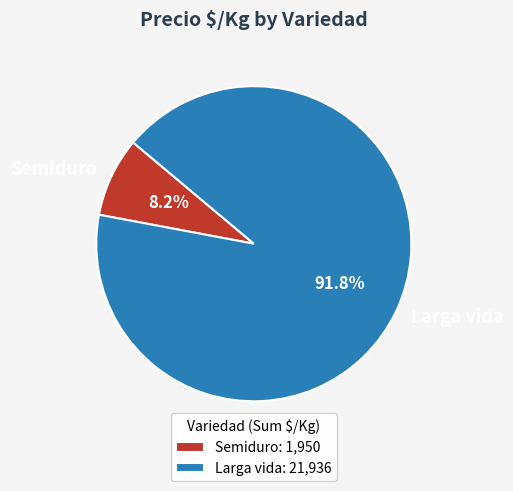

What is the ratio of the value at Larga vida to the value at Semiduro?

11.2